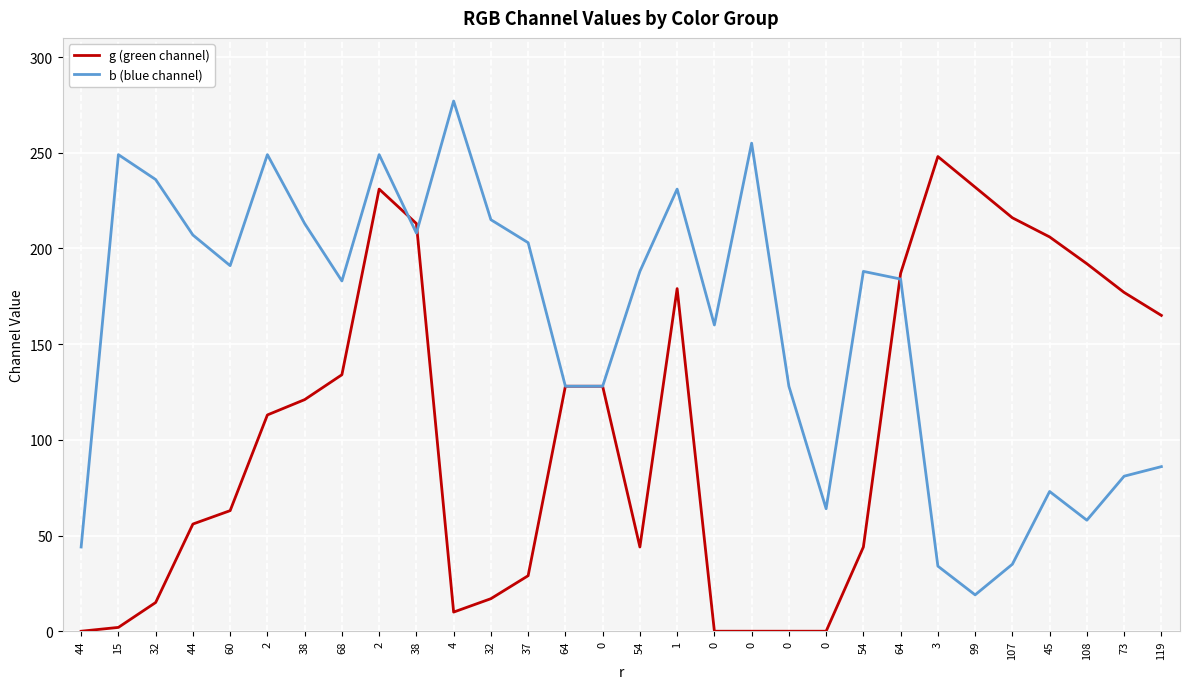

Is it true that g (green channel) equals 192 at 108?

True